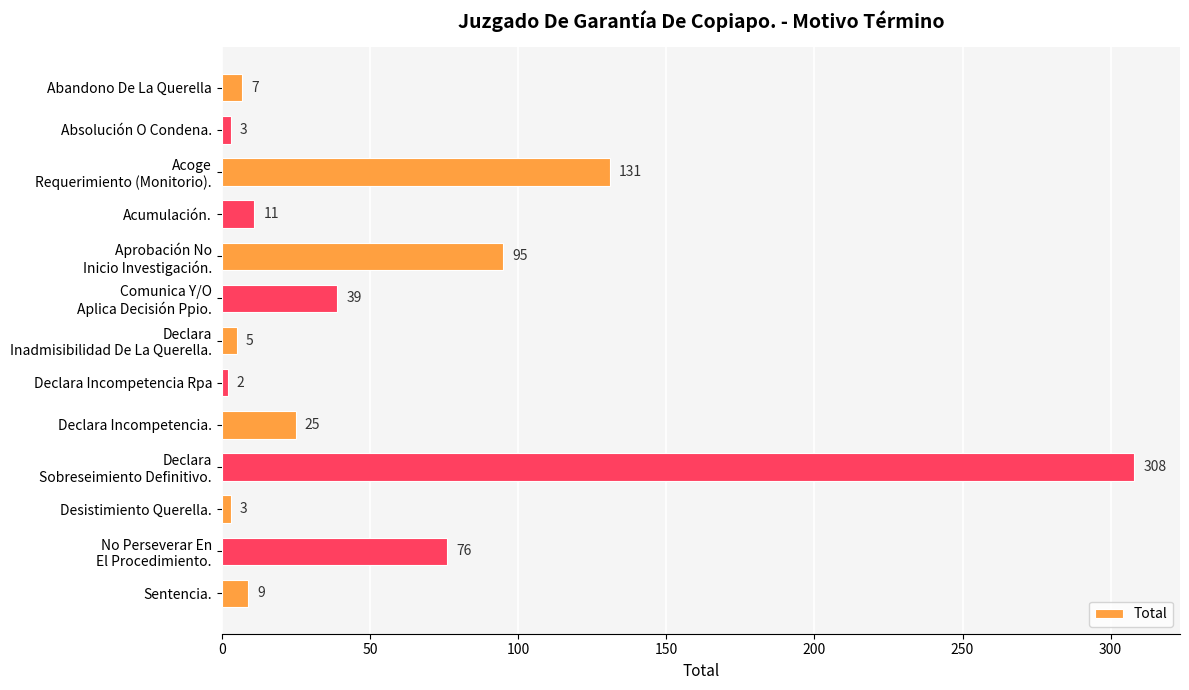

What is the sum of all values?

714